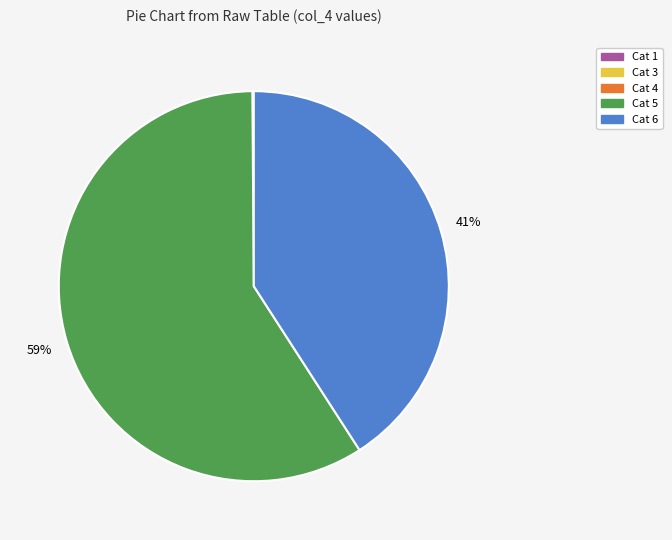

Combined, do Cat 6 and Cat 5 account for over 50%?

Yes